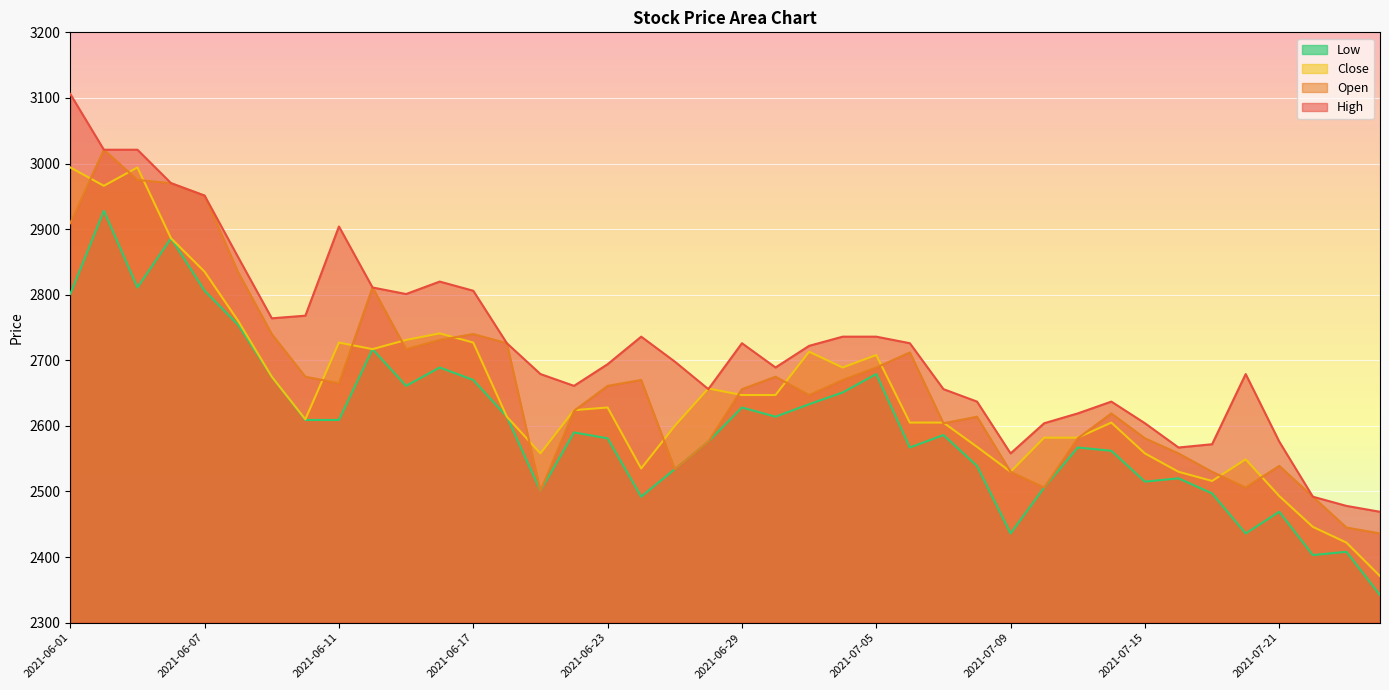

What is the difference between the second highest and second lowest values in the Low series?

483